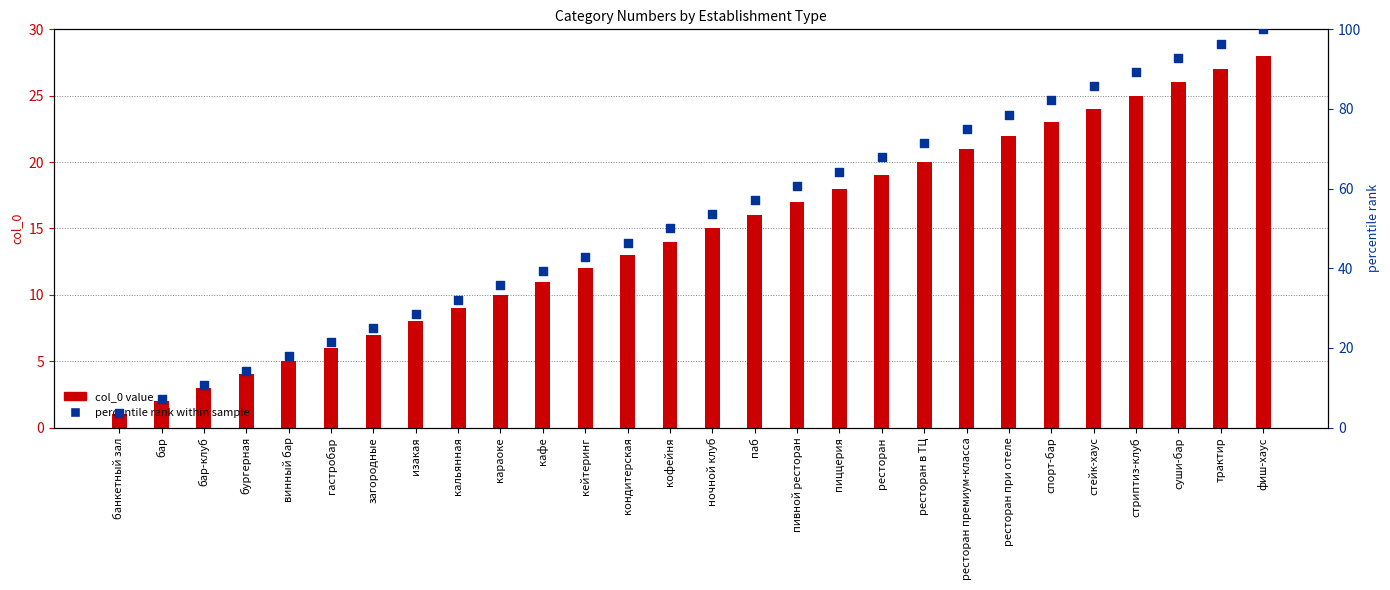

What is the total value across all series at ресторан?

86.9